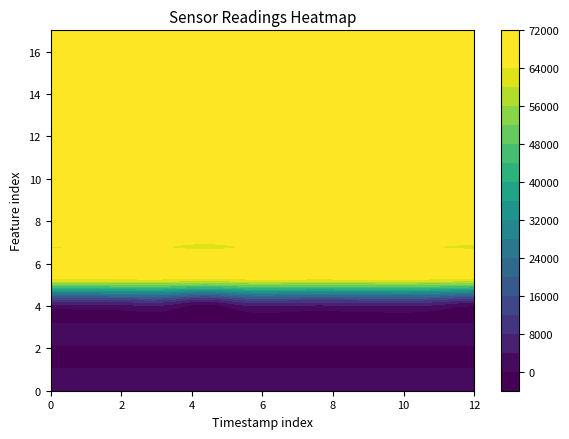

At which label does Intensity reach its minimum?

4